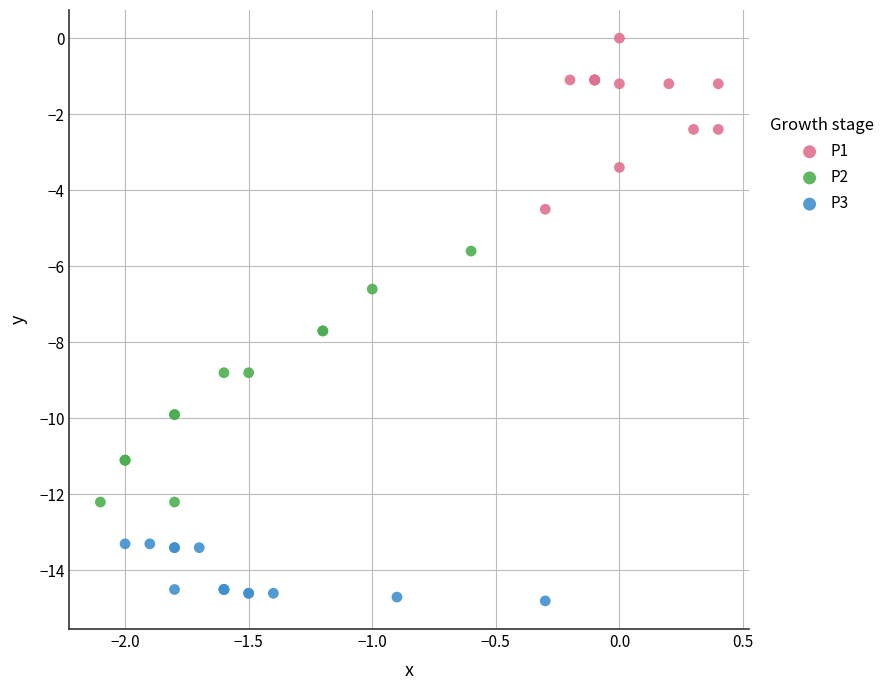

What are all the series names shown in the legend?

P1, P2, P3